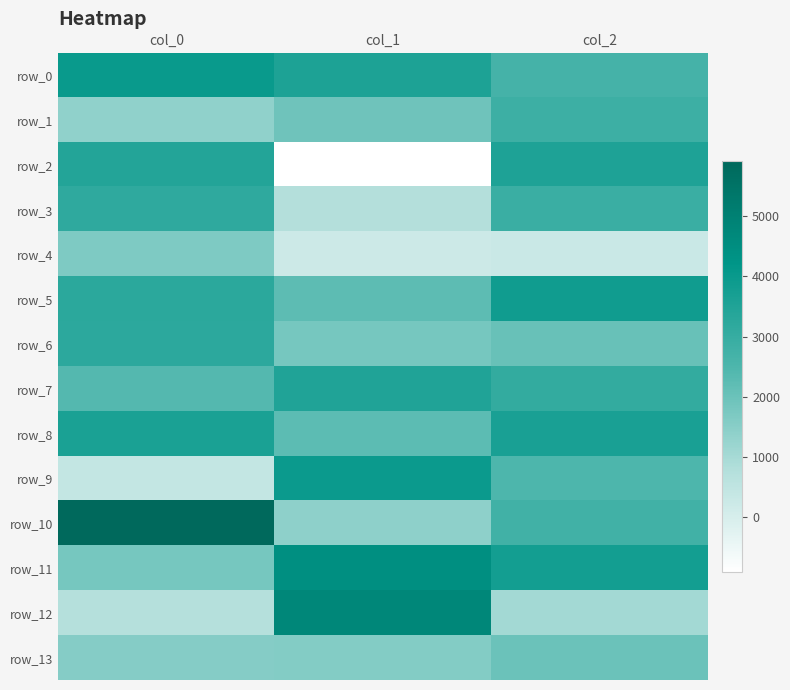

Which series changed the most between col_0 and col_2?

row_10